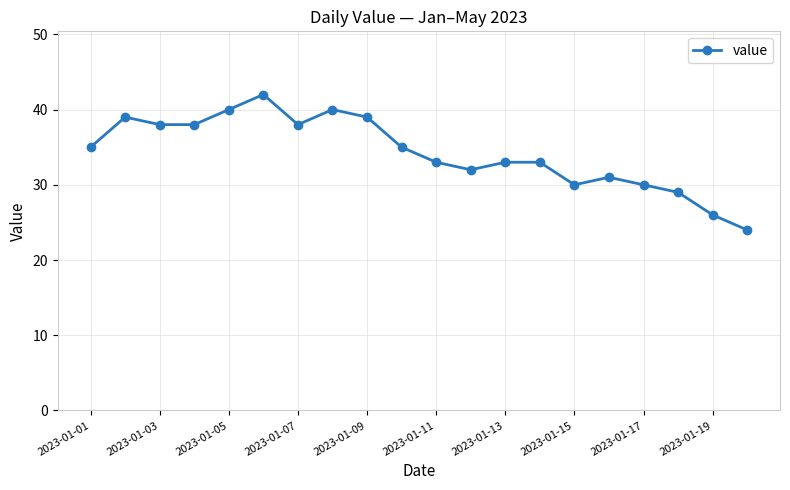

True or false: there are more than 1 points higher than both neighbors.

True